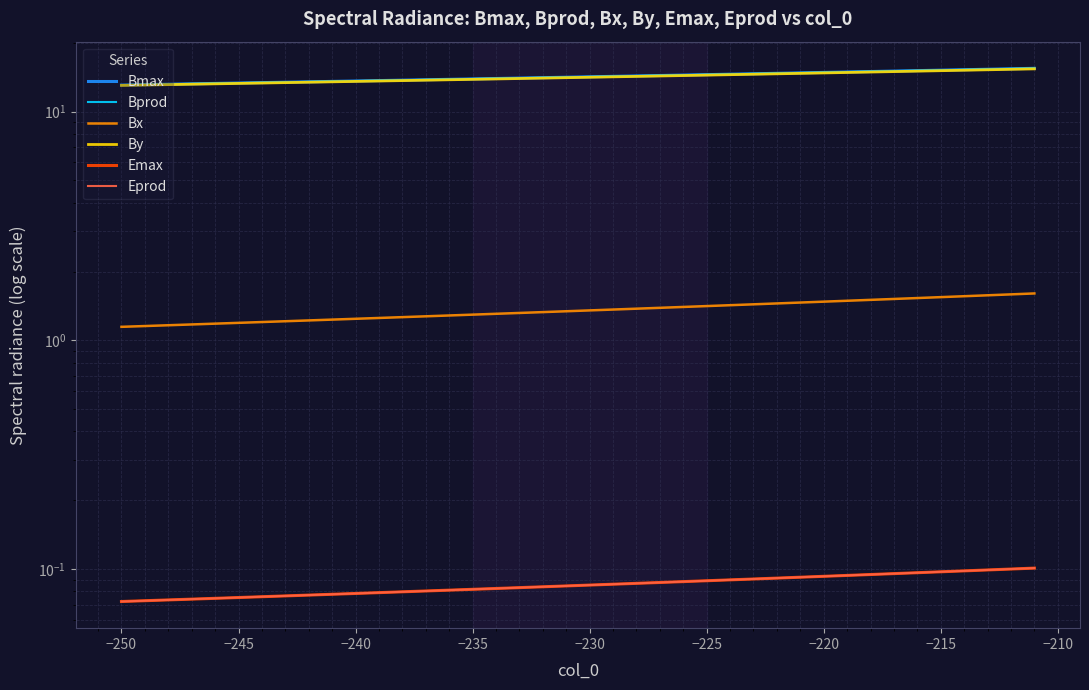

What are all the series names shown in the legend?

Bmax, Bprod, Bx, By, Emax, Eprod